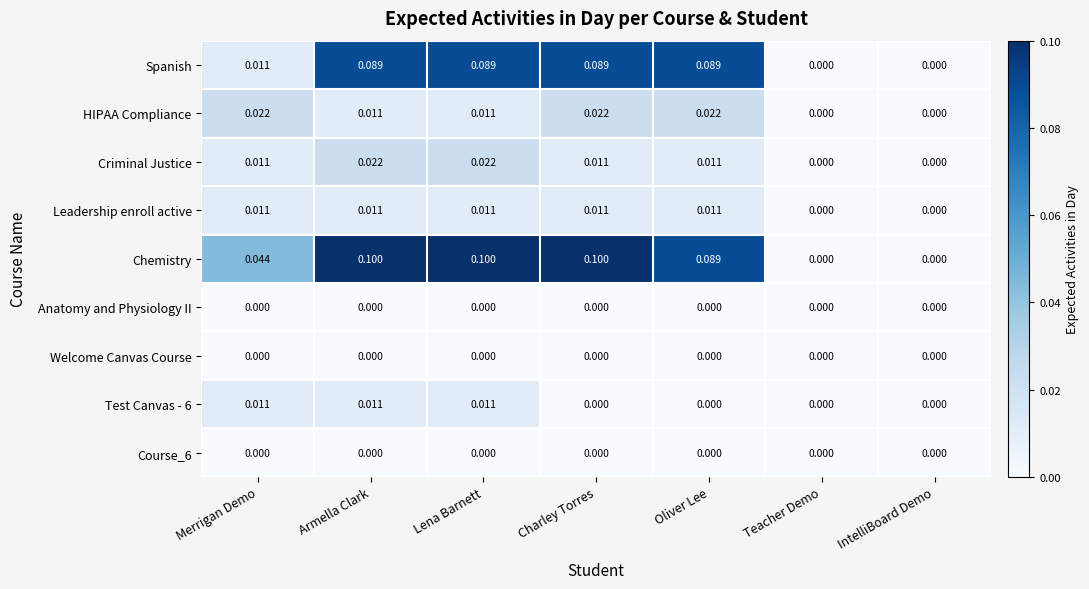

Which series has the largest total across all categories?

Chemistry